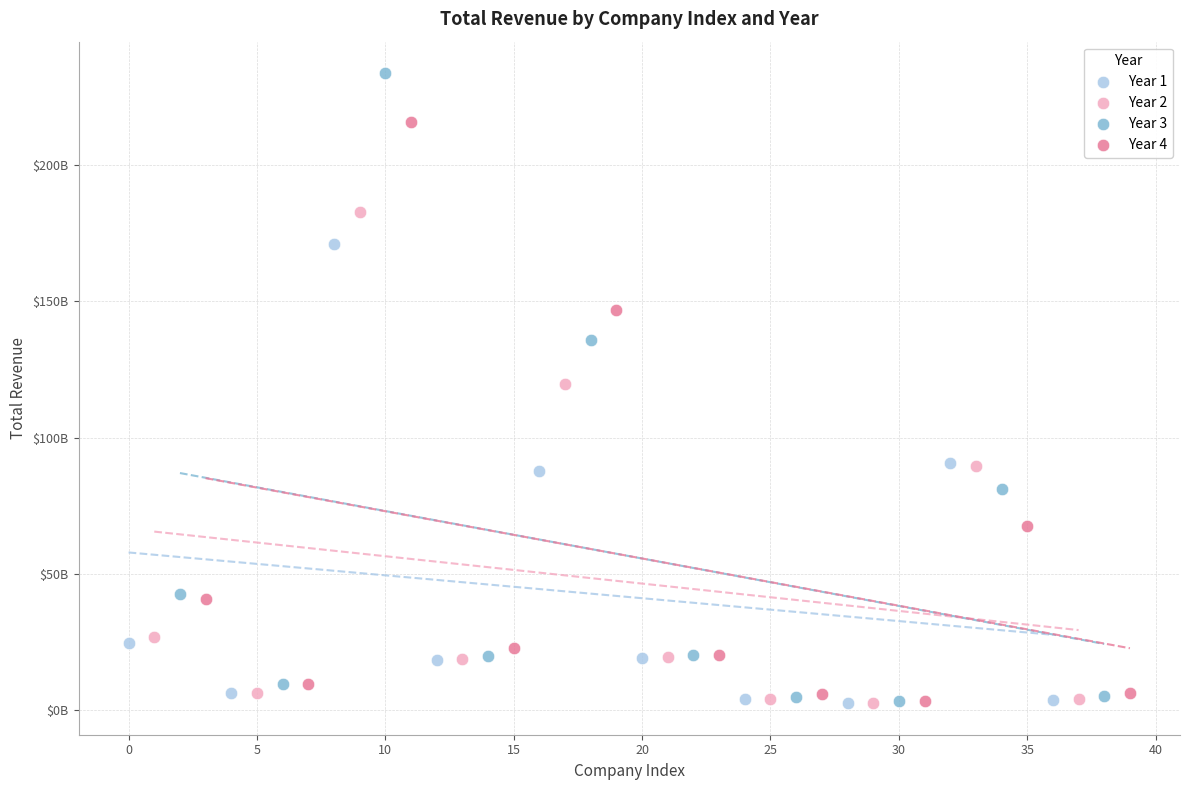

Which series contains the highest Y value?

Year 3